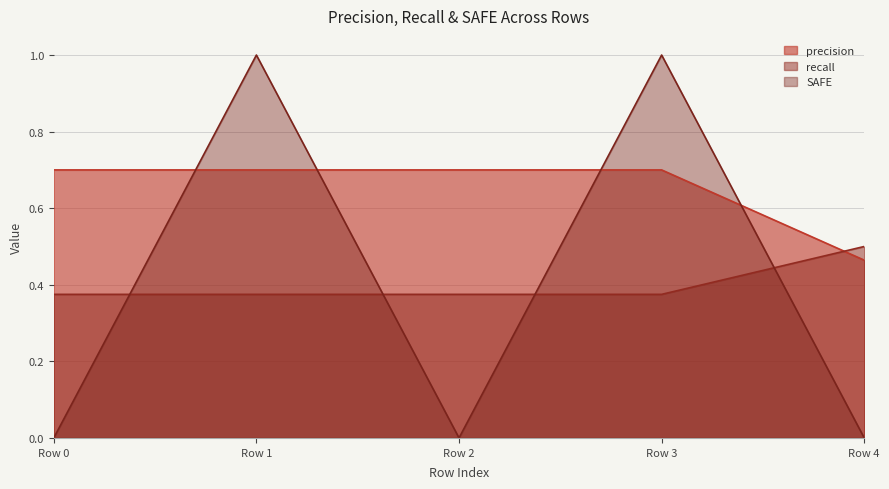

At which label is precision closest to 0?

Row 4